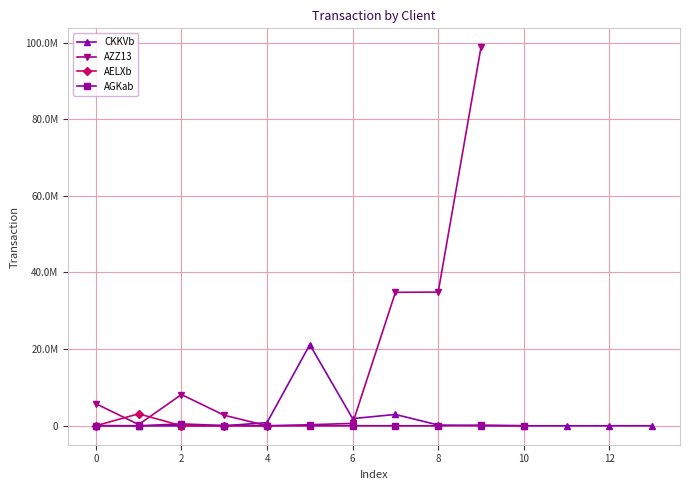

Reading left to right, extract all data points from this chart.

CKKVb: 0=43515.8	1=1353.2	2=1105.4	3=2200.8	4=834711.5	5=21179527.4	6=1879544.7	7=2958234.5	8=199813.6	9=872.3	10=1674.0	11=1770.4	12=8453.5	13=9771.0
AZZ13: 0=5767046.2	1=328808.7	2=8153676.2	3=2748268.4	4=11095.6	5=284047.4	6=621331.8	7=34817483.2	8=34889379.0	9=98762353.7	10=0.0	11=0.0	12=0.0	13=0.0
AELXb: 0=13944.8	1=3126194.6	2=11354.4	3=44223.7	4=18469.1	5=0.0	6=0.0	7=0.0	8=0.0	9=0.0	10=0.0	11=0.0	12=0.0	13=0.0
AGKab: 0=8472.8	1=242.0	2=494632.0	3=62744.3	4=111.2	5=5784.9	6=12773.4	7=1483.9	8=259.5	9=175675.2	10=27059.7	11=0.0	12=0.0	13=0.0